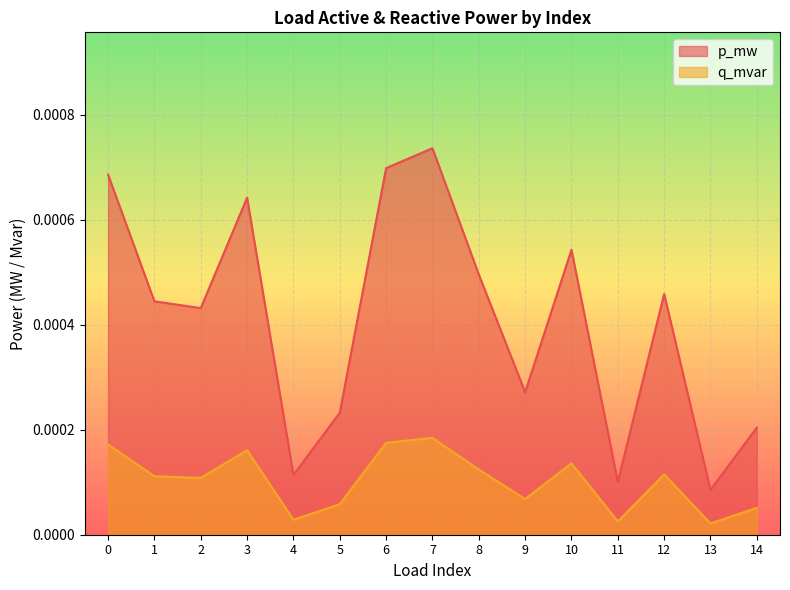

How many lines are shown in the chart?

2